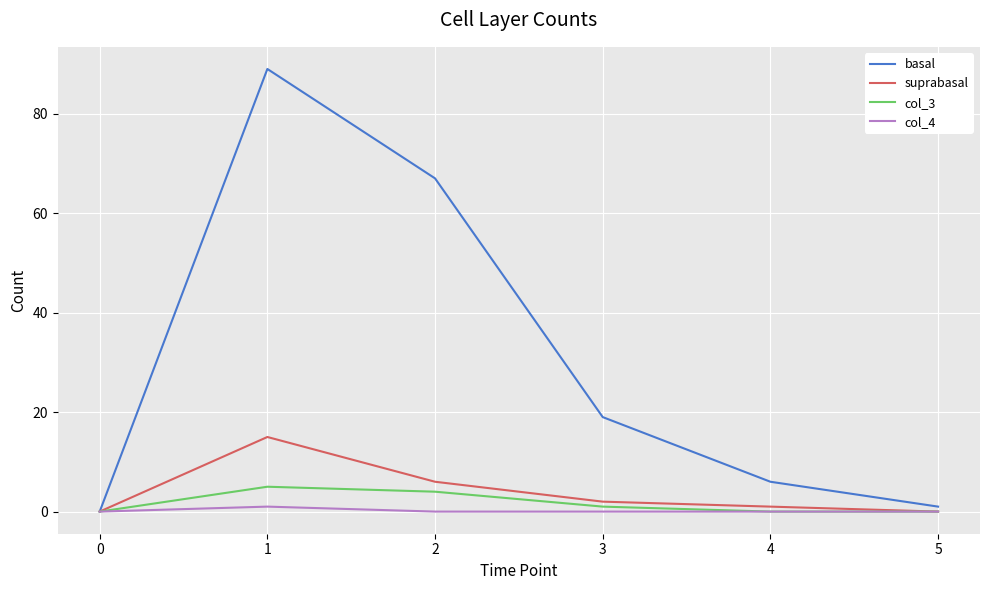

What is the sum of all basal values?

182